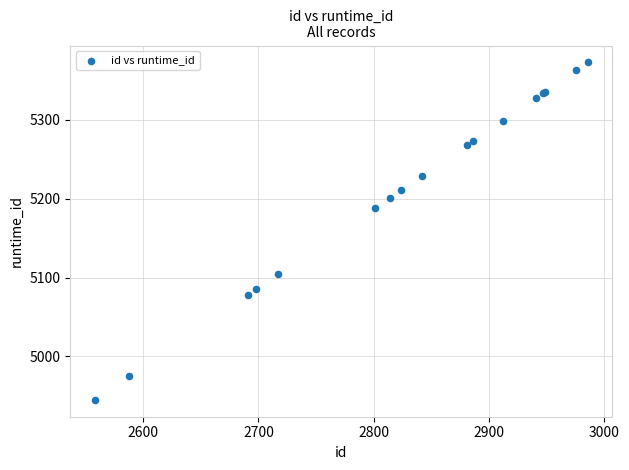

What Y value in the scatter plot is closest to 5159?

5188